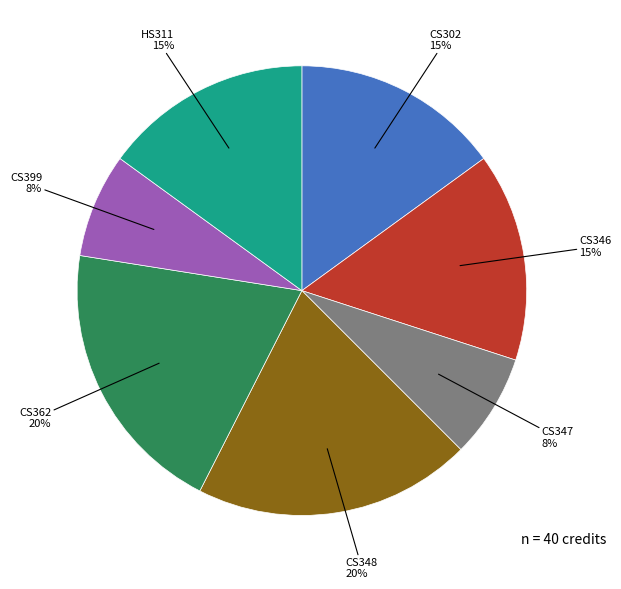

What is the ratio of the value at CS399 to the value at CS346?

0.5